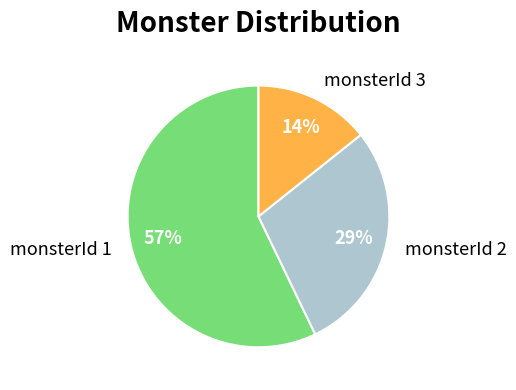

How many segments does this pie chart have?

3